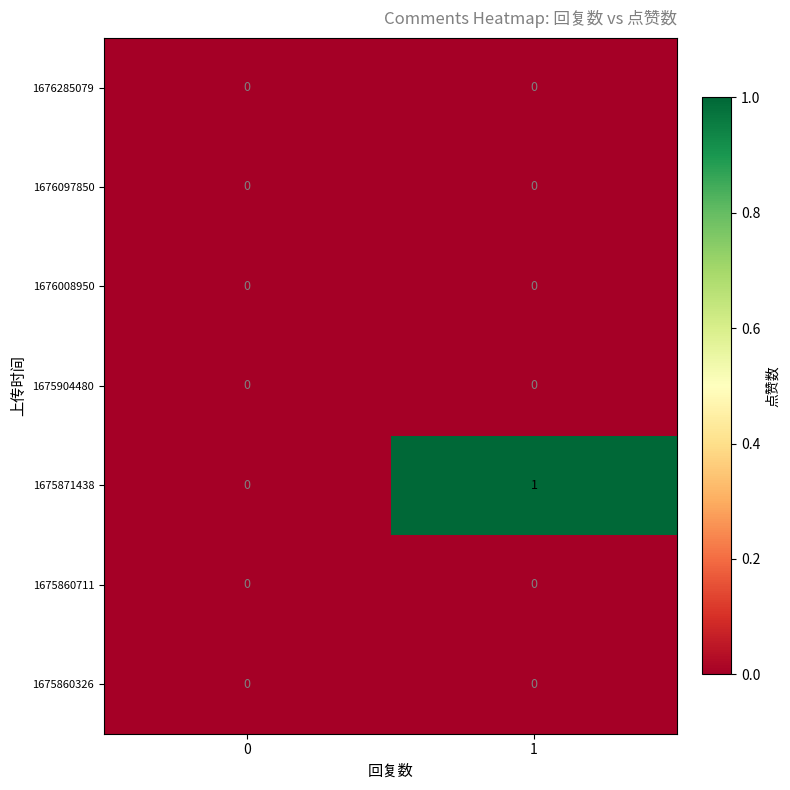

Rank the categories by 1675871438 value from lowest to highest.

0, 1